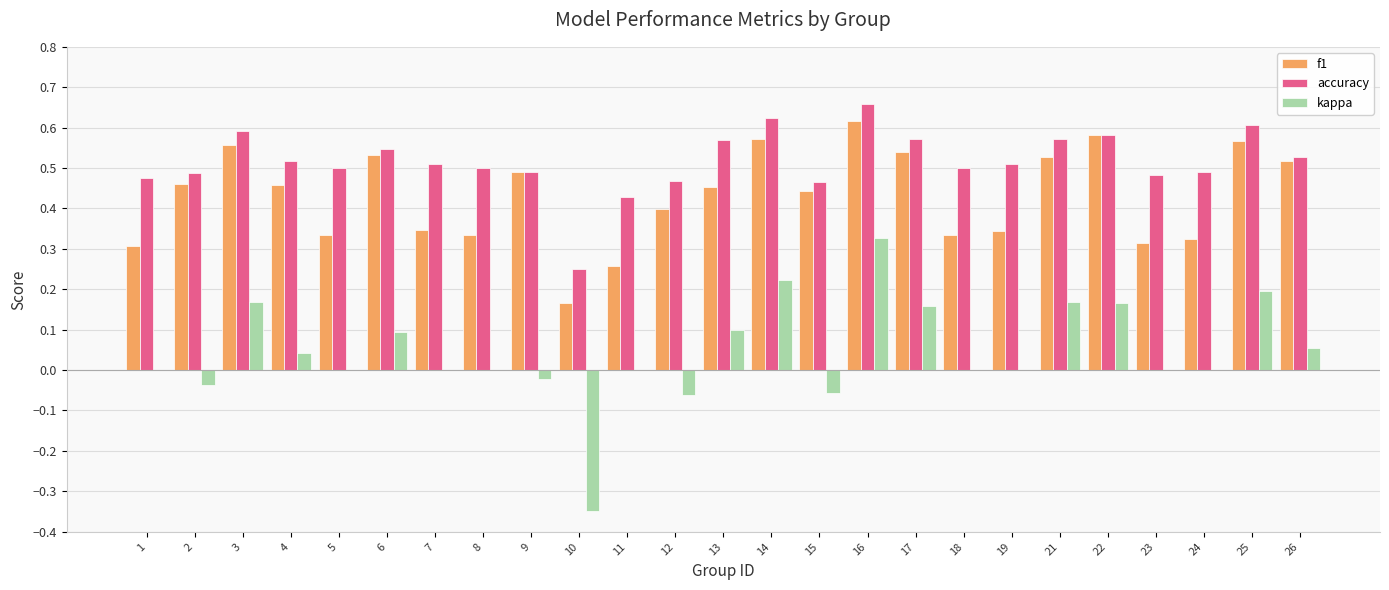

At which label does kappa reach its peak?

16